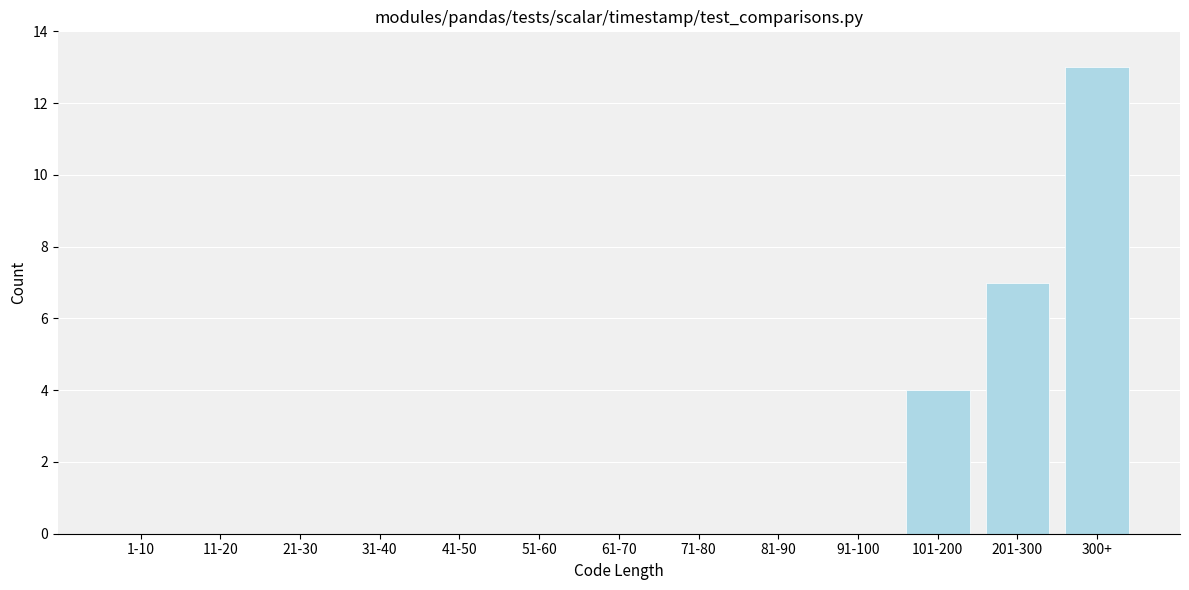

Reading left to right, extract all data points from this chart.

1-10=0	11-20=0	21-30=0	31-40=0	41-50=0	51-60=0	61-70=0	71-80=0	81-90=0	91-100=0	101-200=4	201-300=7	300+=13